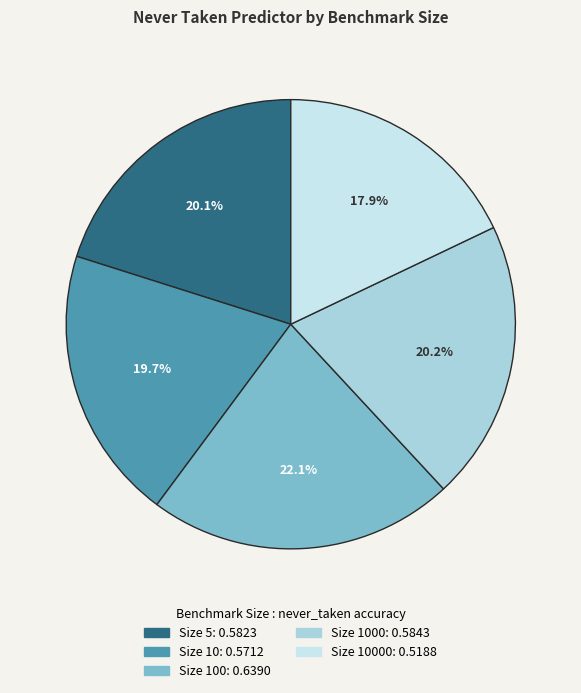

Is there any slice that represents more than half of the pie?

No